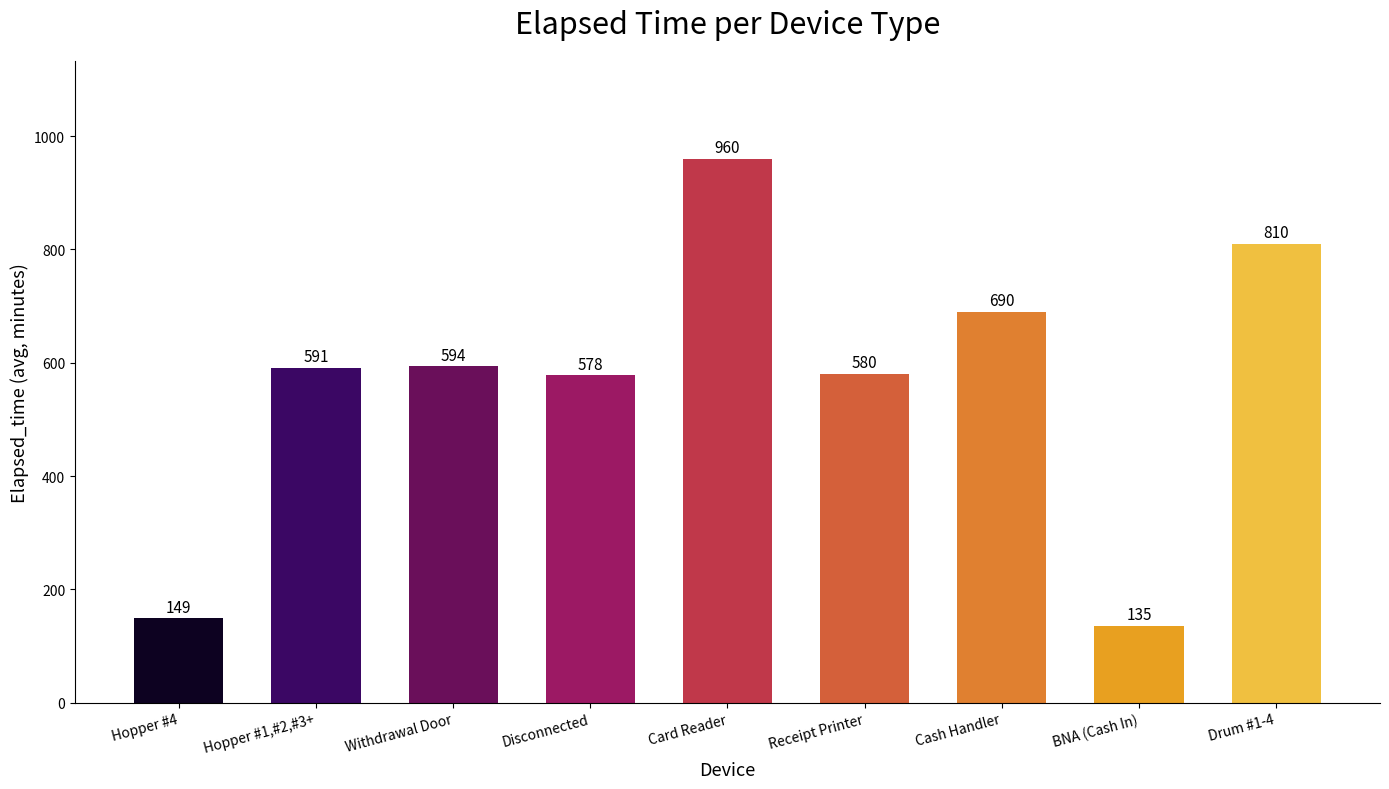

Where is the data nearest to the value 547?

Disconnected